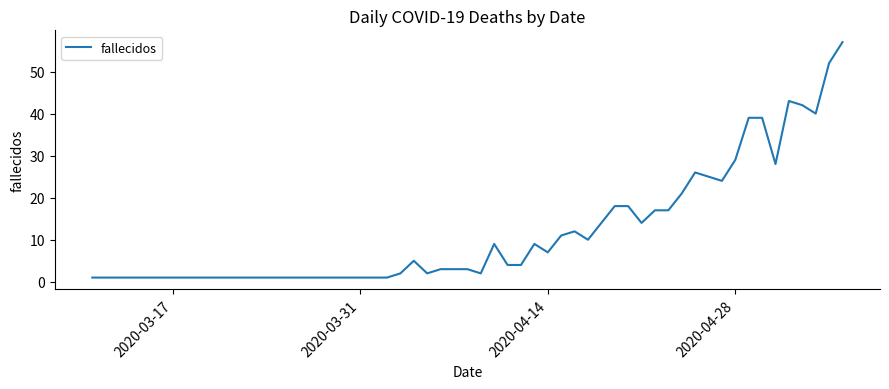

Does the chart display data point markers on the line(s)?

No